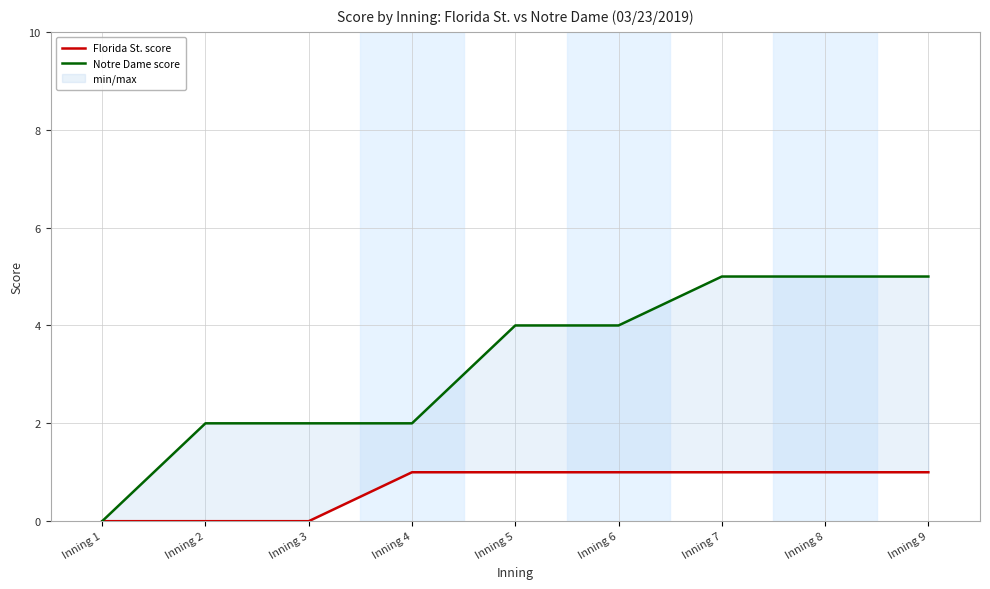

Rank the series by their maximum value, from lowest to highest.

Florida St. score, Notre Dame score